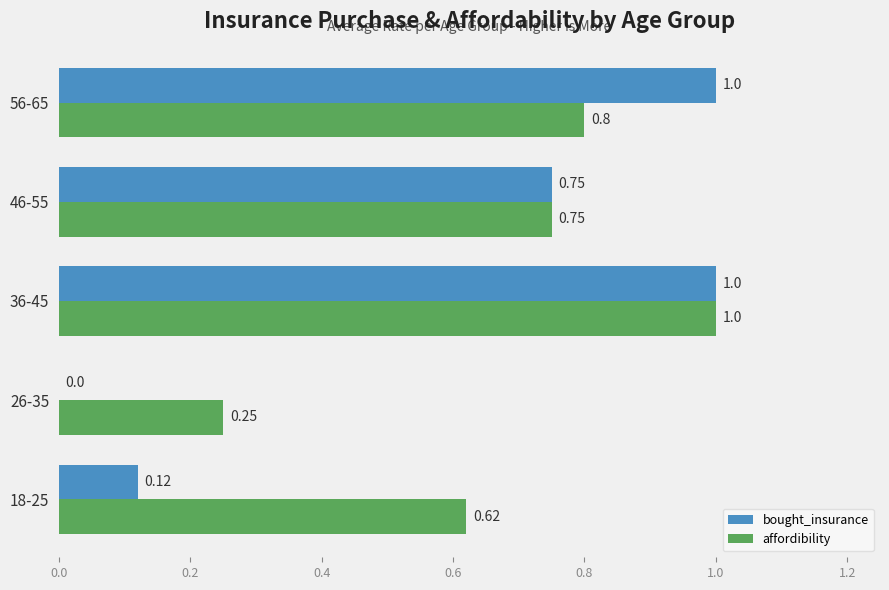

Which series has the largest range (max minus min)?

bought_insurance